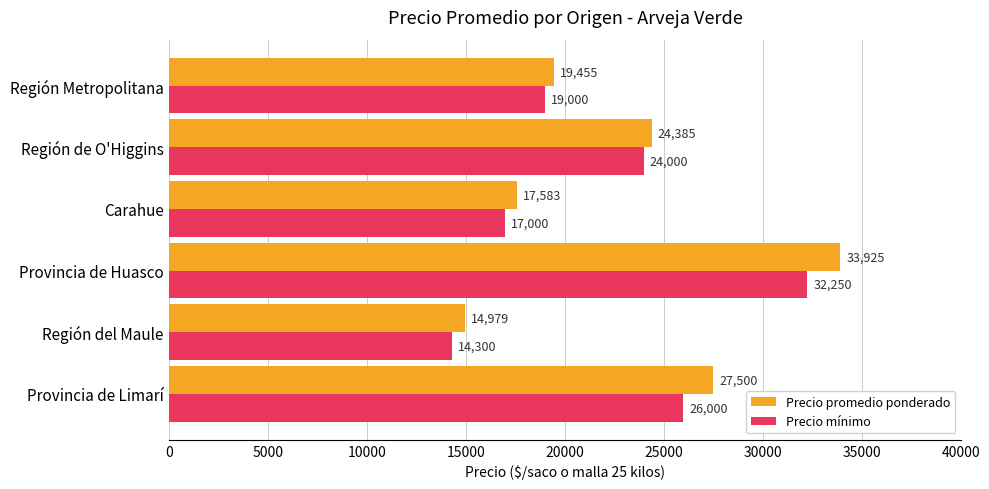

Which series has the largest range (max minus min)?

Precio promedio ponderado